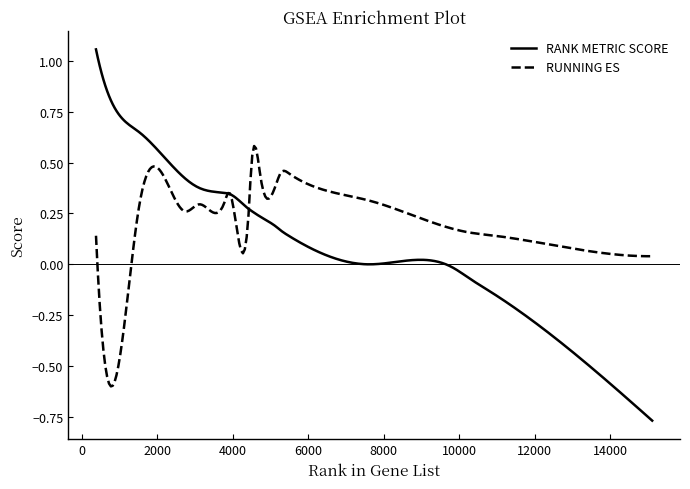

List the series in order of their overall mean, highest first.

RUNNING ES, RANK METRIC SCORE